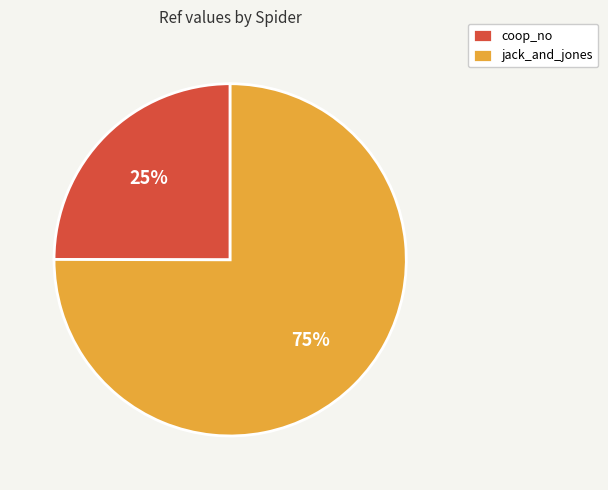

The jack_and_jones slice represents 81% of the pie. True or false?

False